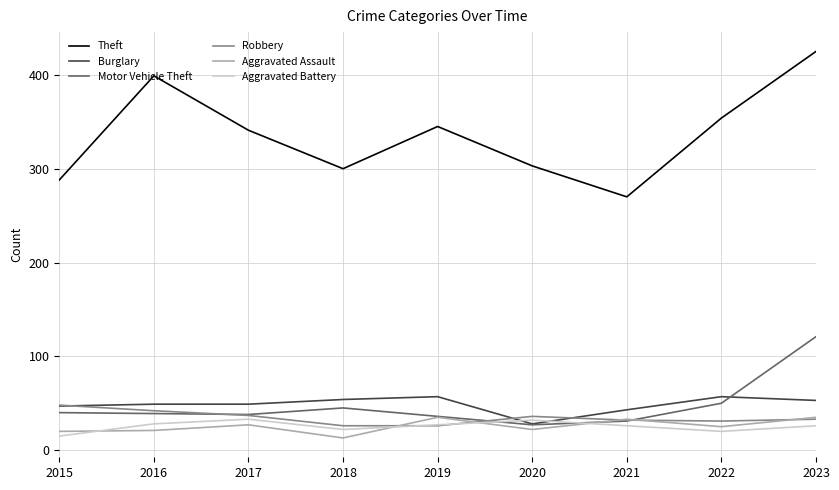

How many categories are shown in the chart?

9